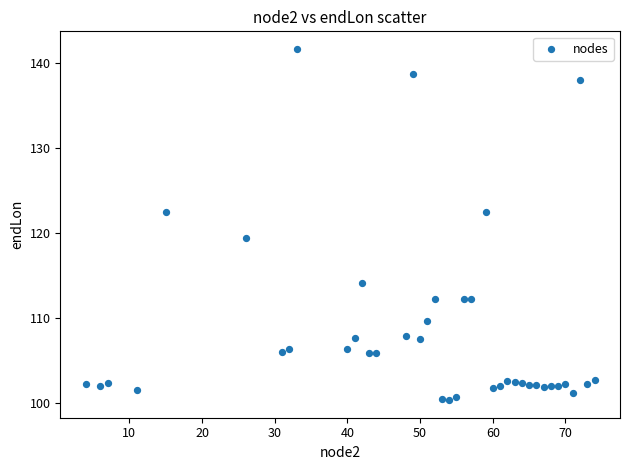

What Y value in the scatter plot is closest to 120?

119.4